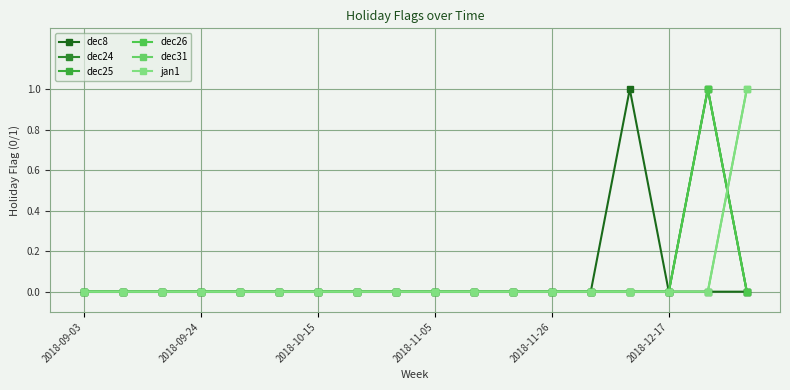

Does the chart have visible grid lines?

Yes